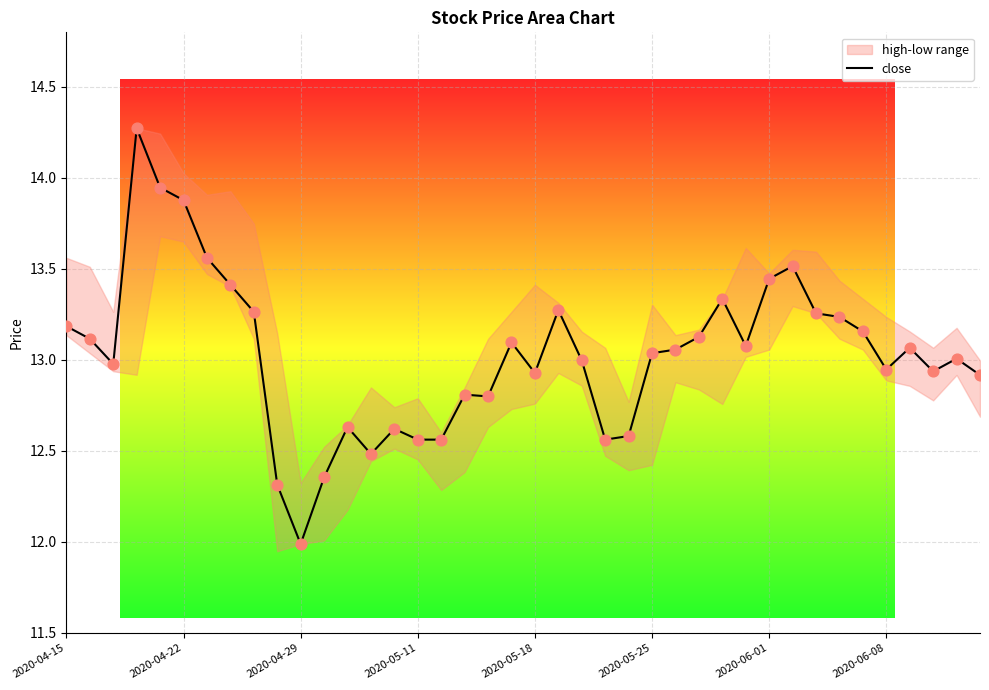

Which has a higher value, 15 or 8?

8